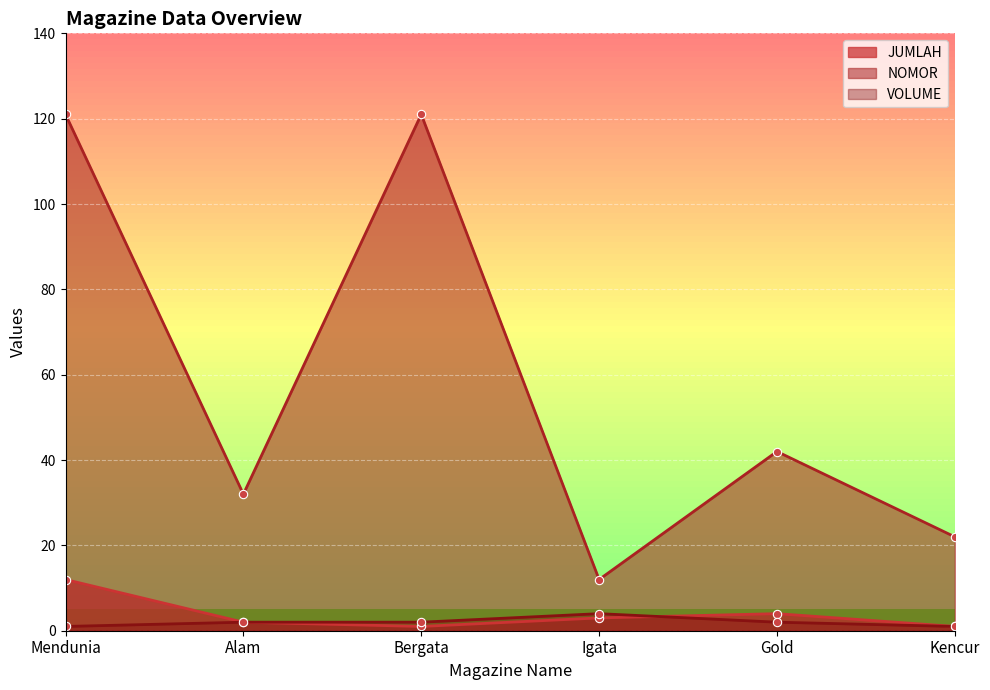

At which label is JUMLAH closest to 6?

Gold